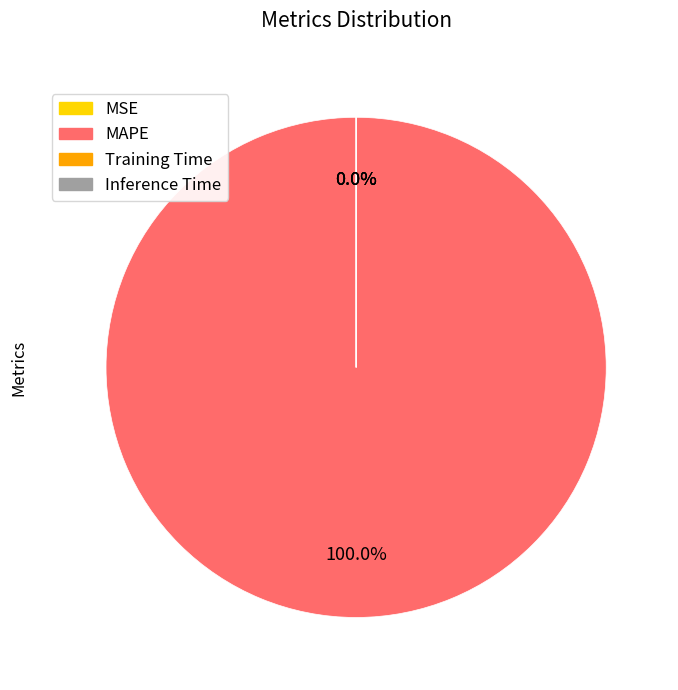

What is the largest slice in the pie chart?

MAPE